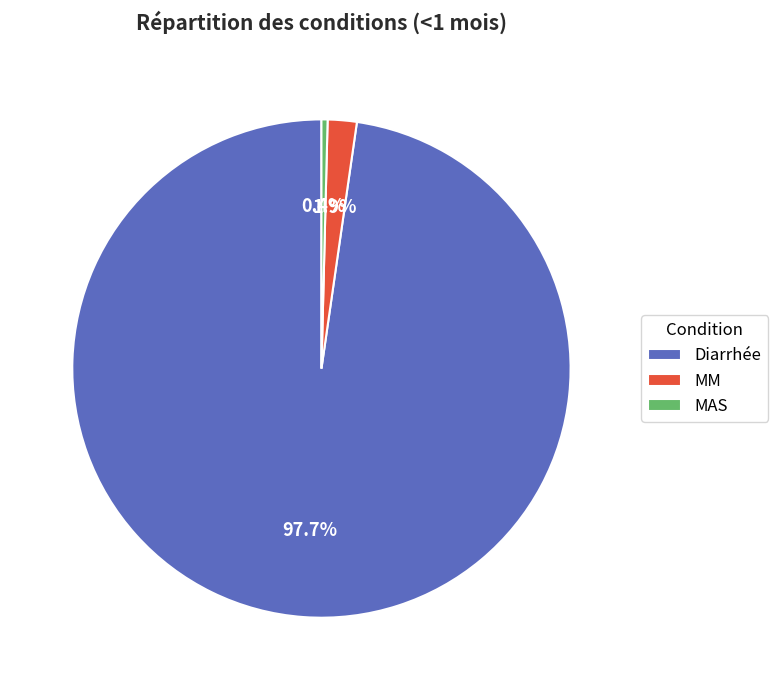

Is Diarrhée the majority of the pie?

Yes